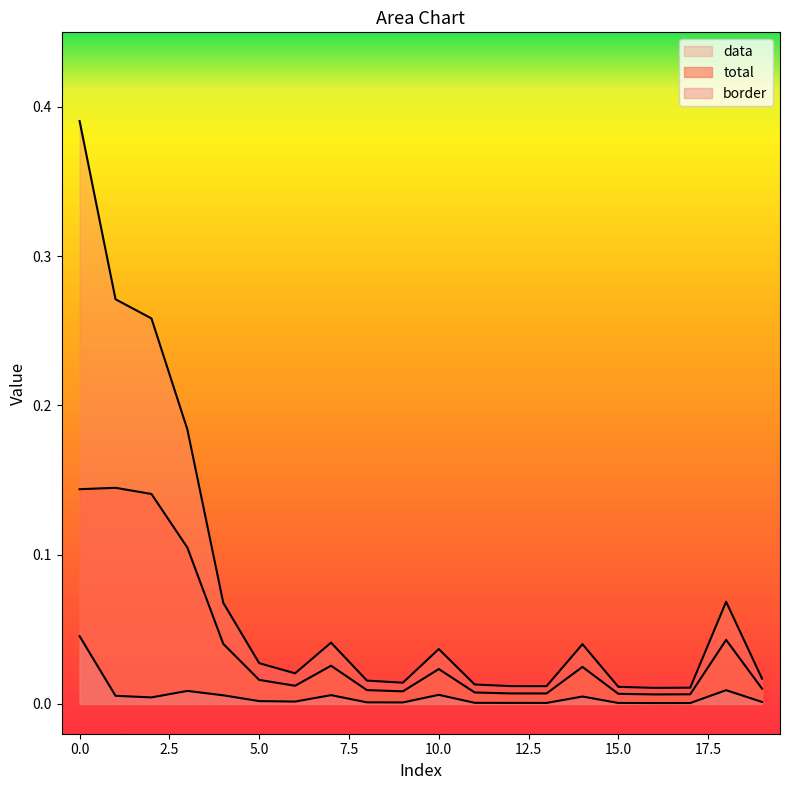

How many interior local valleys does the data series have?

4